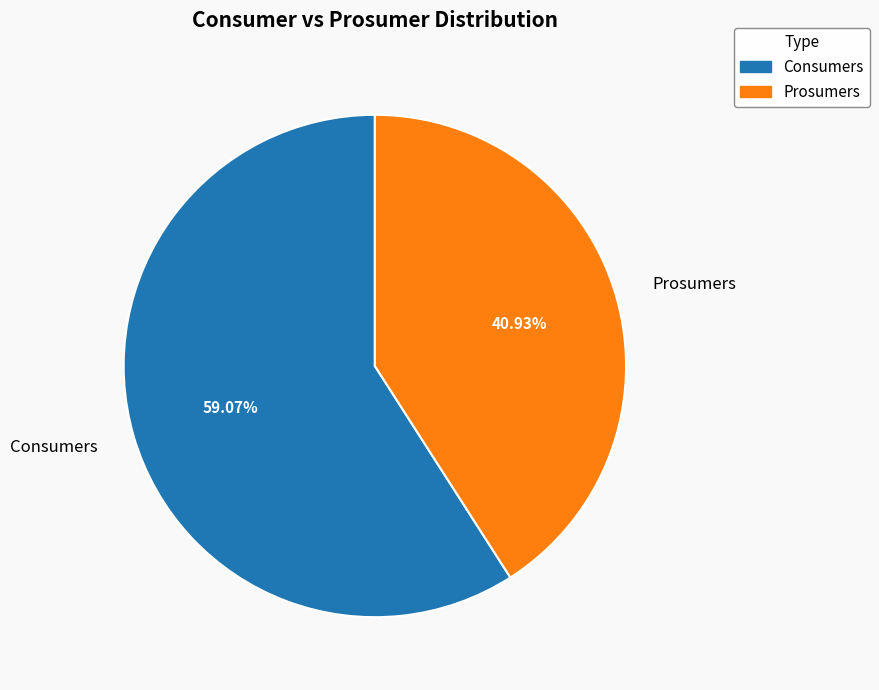

How many slices are in this pie chart?

2